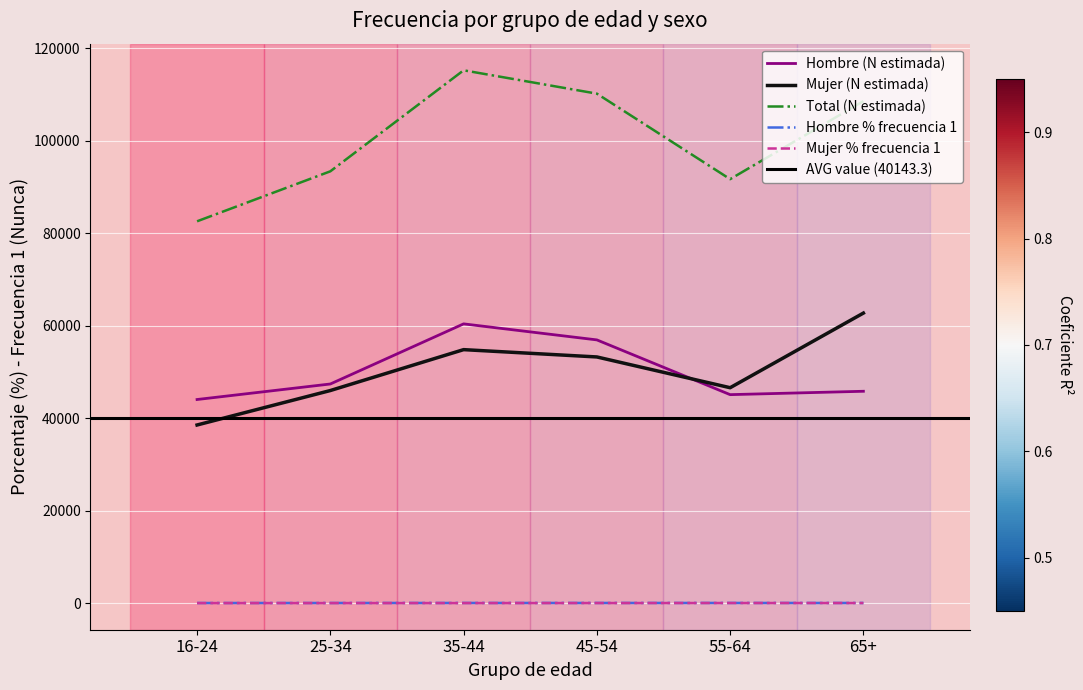

What is the label of the 5th point from the left?

55-64